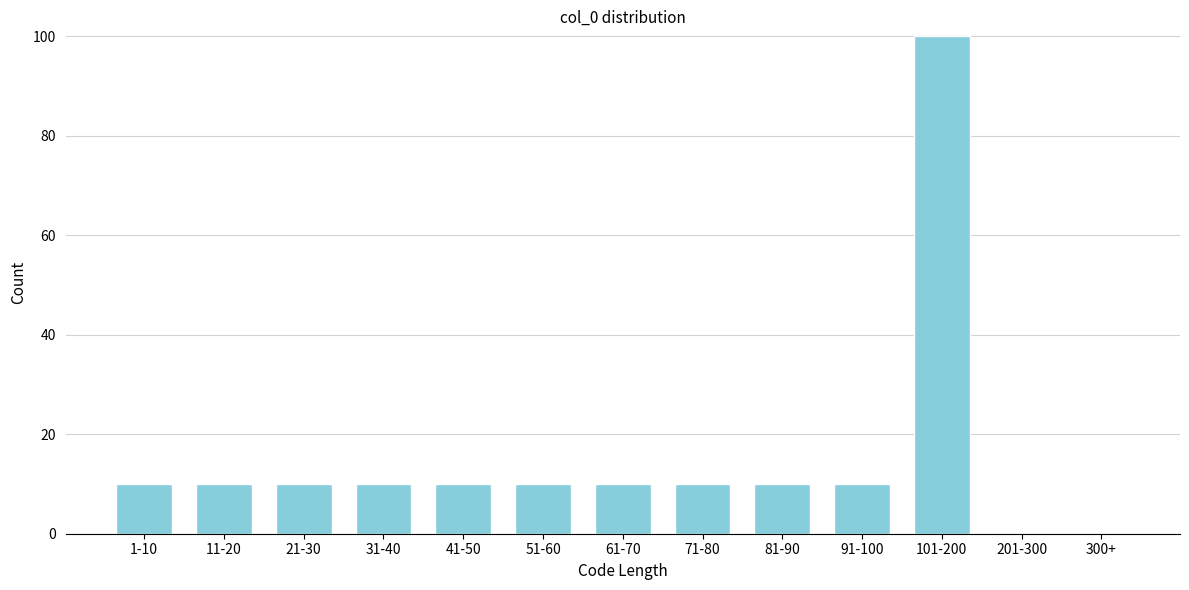

Reading right to left, what are all the values shown in this chart?

300+=0	201-300=0	101-200=100	91-100=10	81-90=10	71-80=10	61-70=10	51-60=10	41-50=10	31-40=10	21-30=10	11-20=10	1-10=10